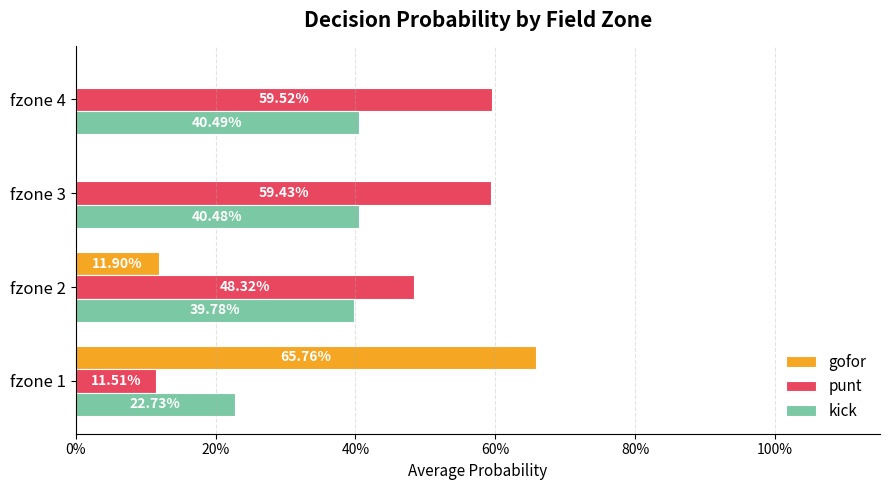

What are all the series names shown in the legend?

gofor, punt, kick